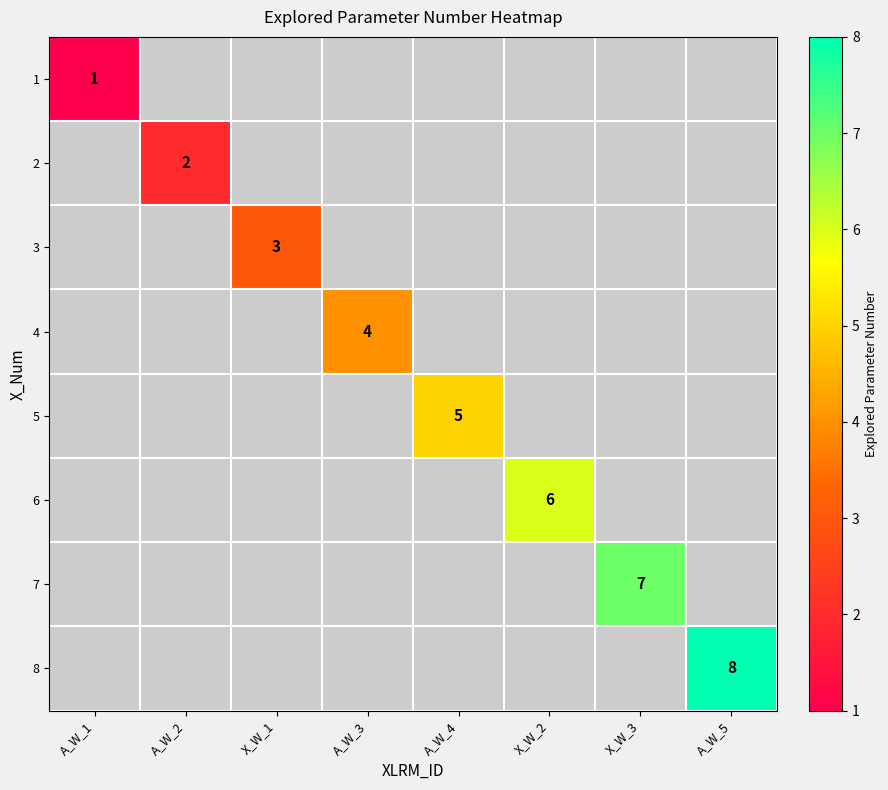

The 7 series shows 7 at X_W_3. True or false?

True